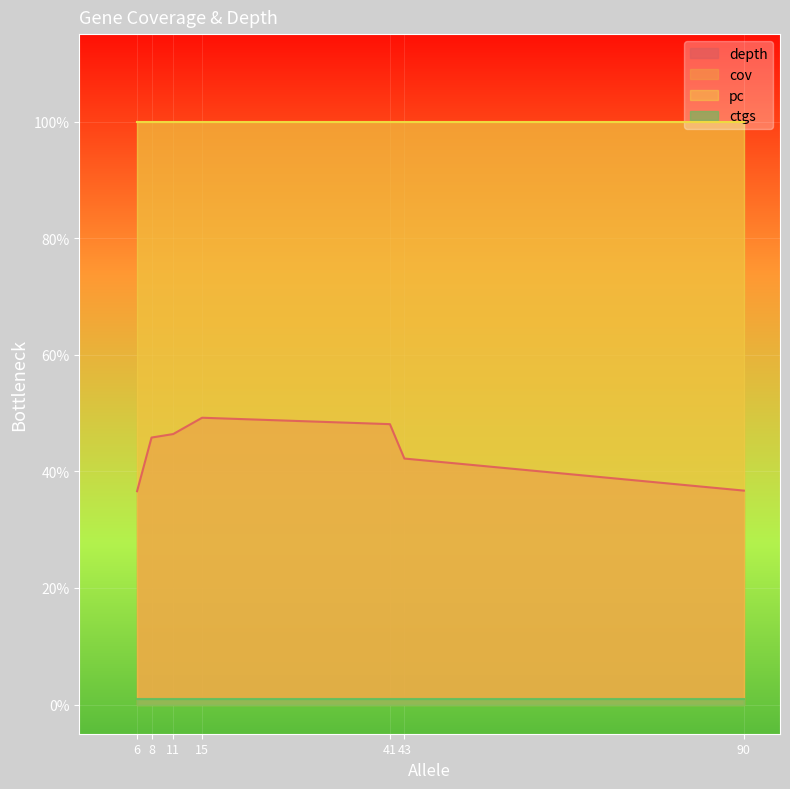

What is the minimum value for cov?

100.0